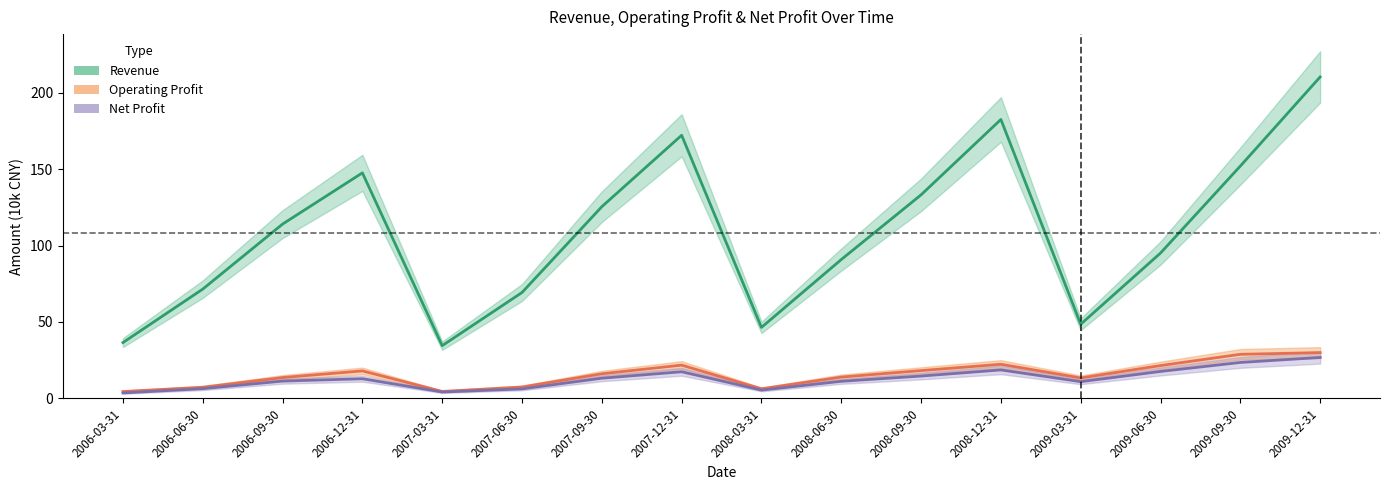

What is the sum of all Net Profit values?

203.9